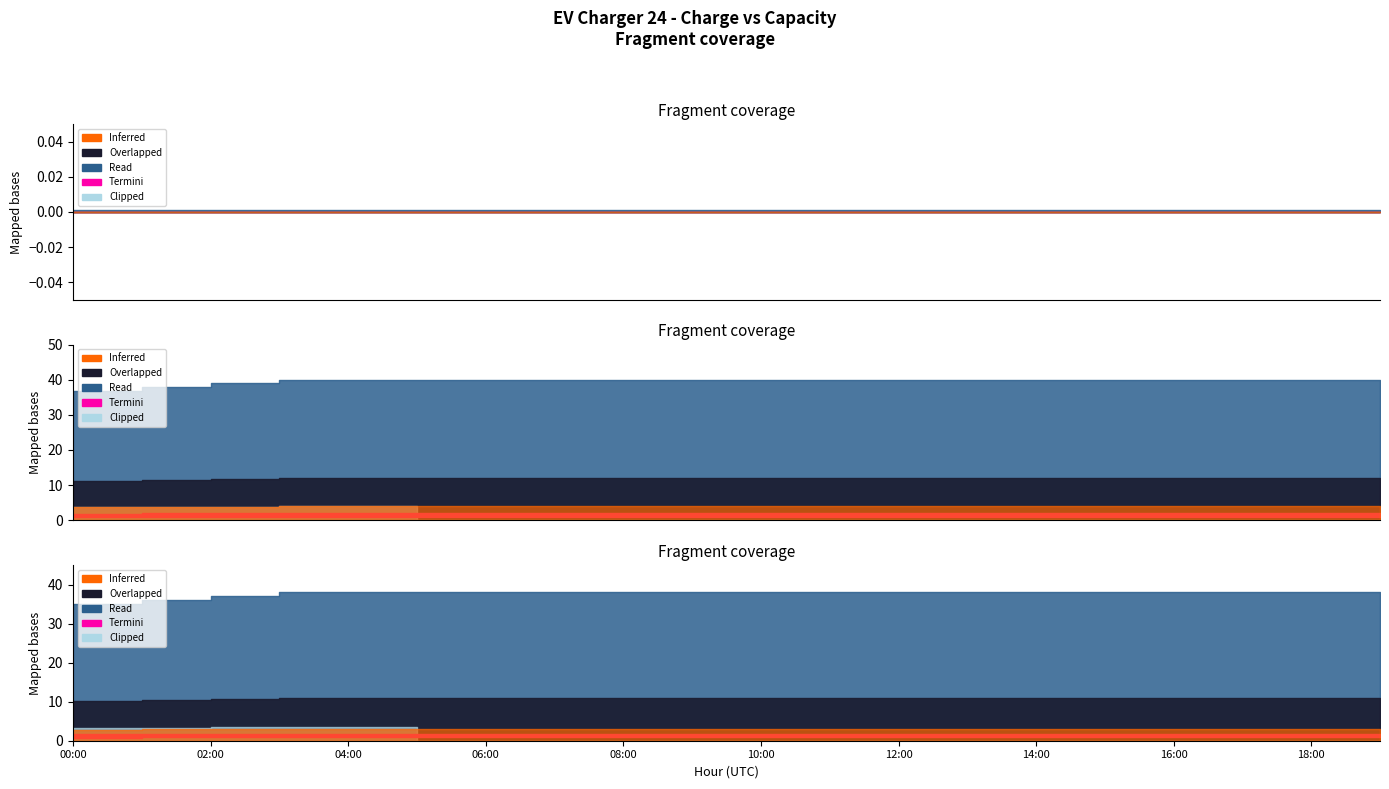

Count the charge values in the range 1 to 2.

17